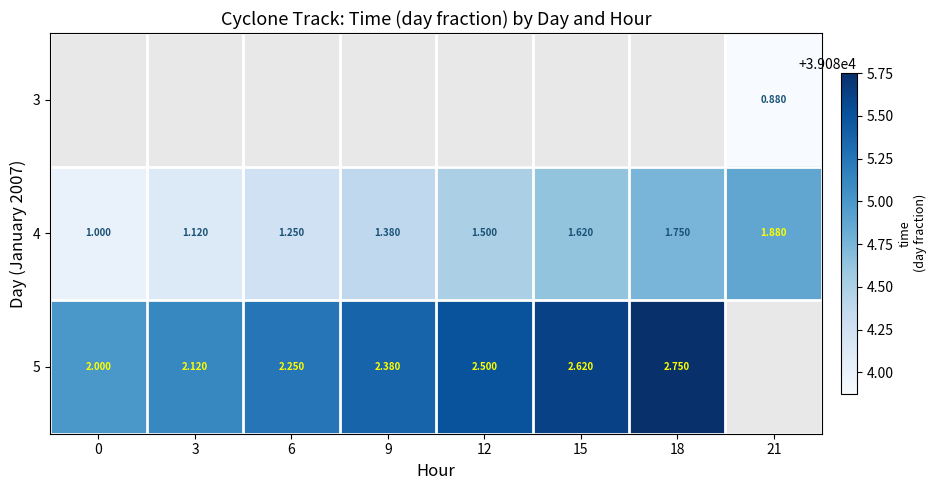

What is the average value of the 4 series?

39084.4